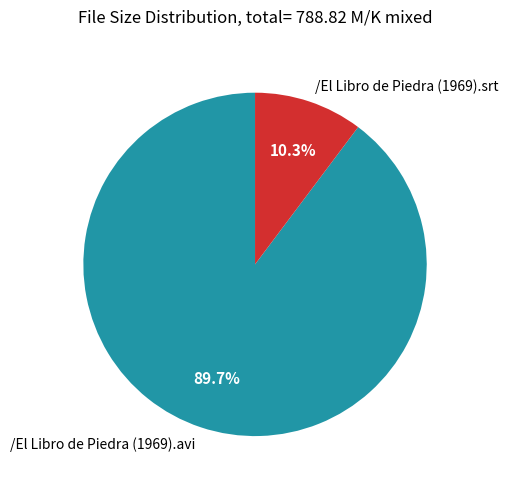

To the nearest percent, what is the average slice percentage?

50%